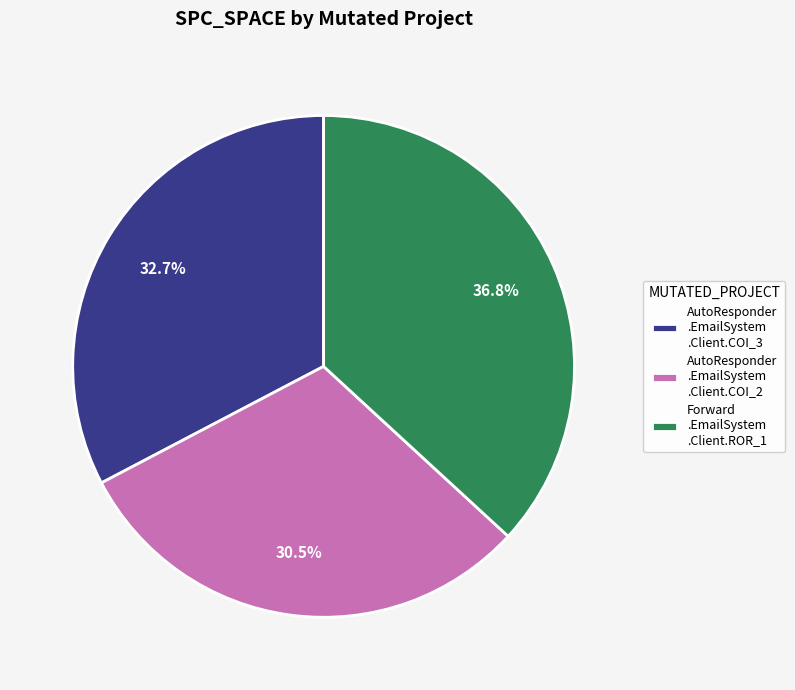

Do Forward .EmailSystem .Client.ROR_1 and AutoResponder .EmailSystem .Client.COI_3 together represent more than half of the pie?

Yes